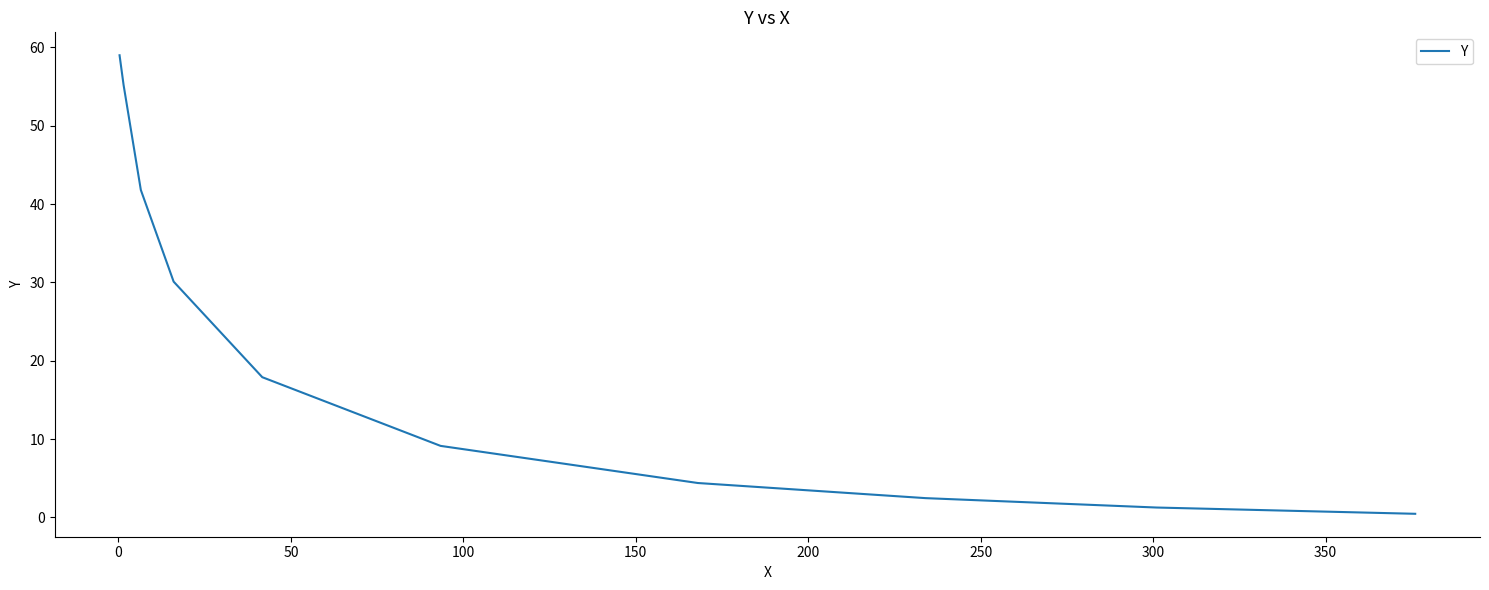

What is the difference between the maximum and minimum values?

58.5